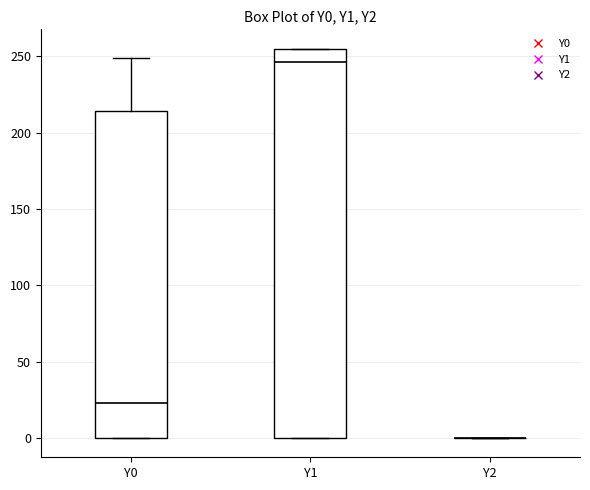

Which box is the tallest, from its lower edge to its upper edge?

Y1